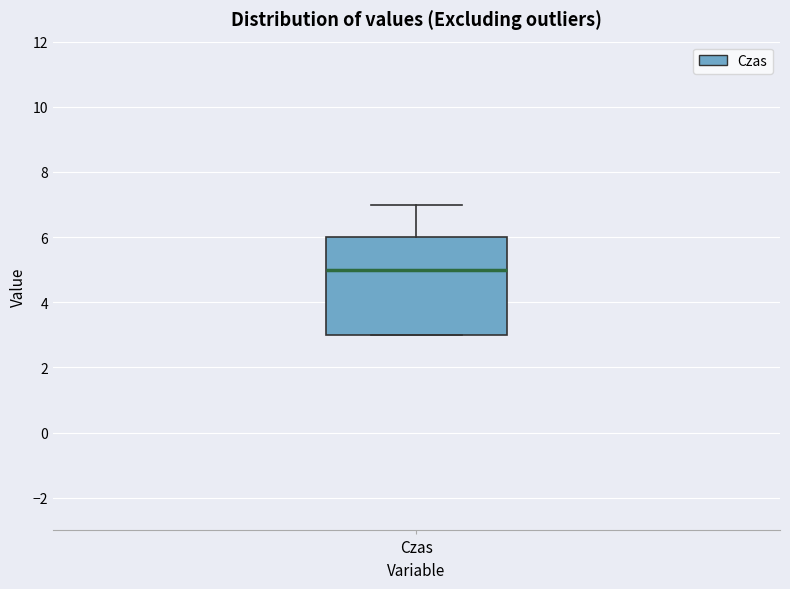

Read this box plot against the y-axis: the position of the median line, the range covered by the box, and the ends of both whiskers. The values are not printed on the chart, so give them approximately, as read against the axis.

median 5, box 3 to 6, whiskers 3 to 7